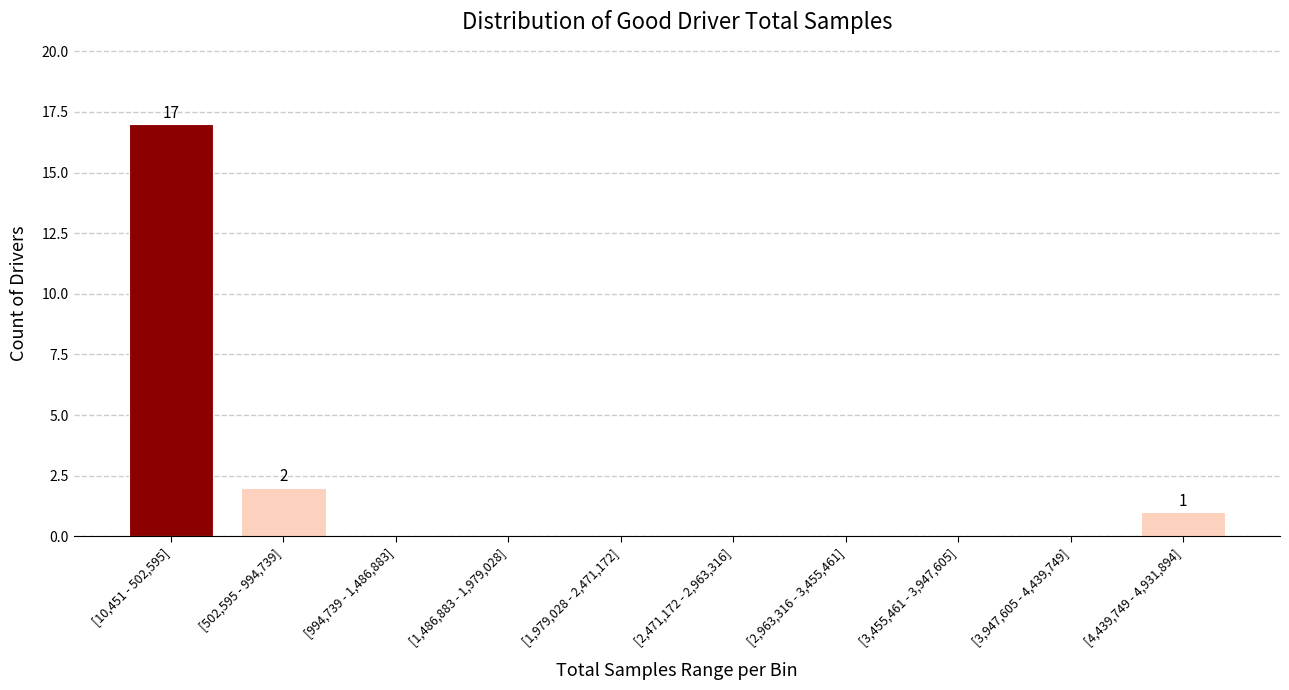

Reading left to right, what are all the values shown in this chart?

[10,451 - 502,595]=17	[502,595 - 994,739]=2	[994,739 - 1,486,883]=0	[1,486,883 - 1,979,028]=0	[1,979,028 - 2,471,172]=0	[2,471,172 - 2,963,316]=0	[2,963,316 - 3,455,461]=0	[3,455,461 - 3,947,605]=0	[3,947,605 - 4,439,749]=0	[4,439,749 - 4,931,894]=1